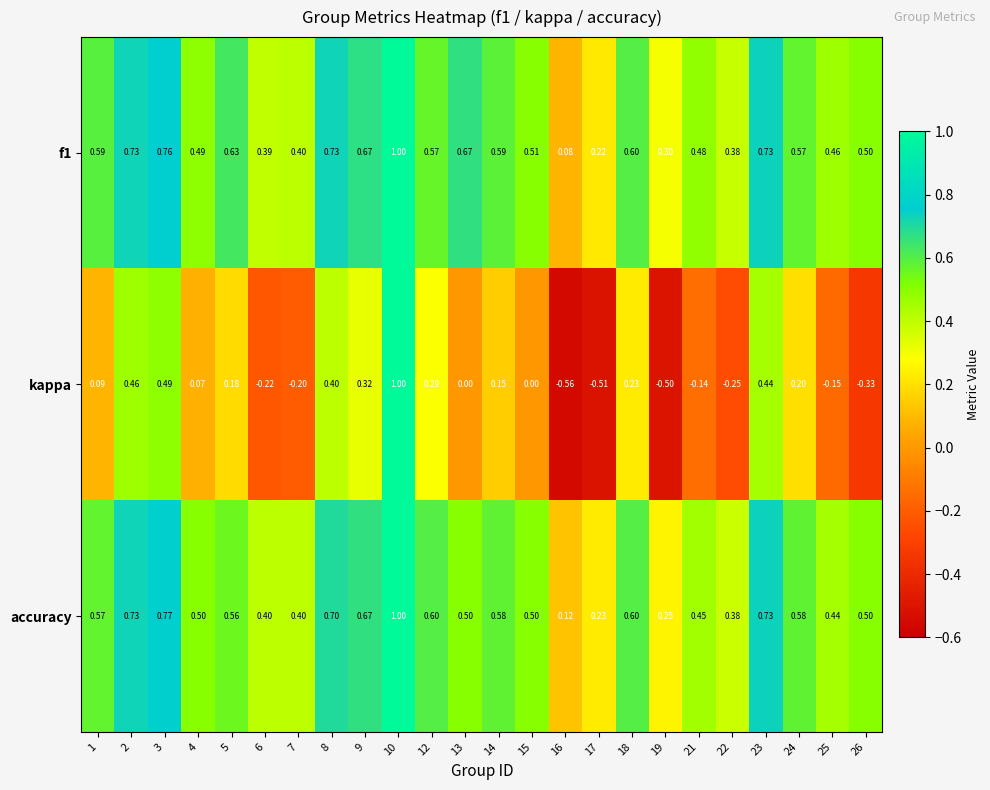

Which series has the largest range (max minus min)?

kappa